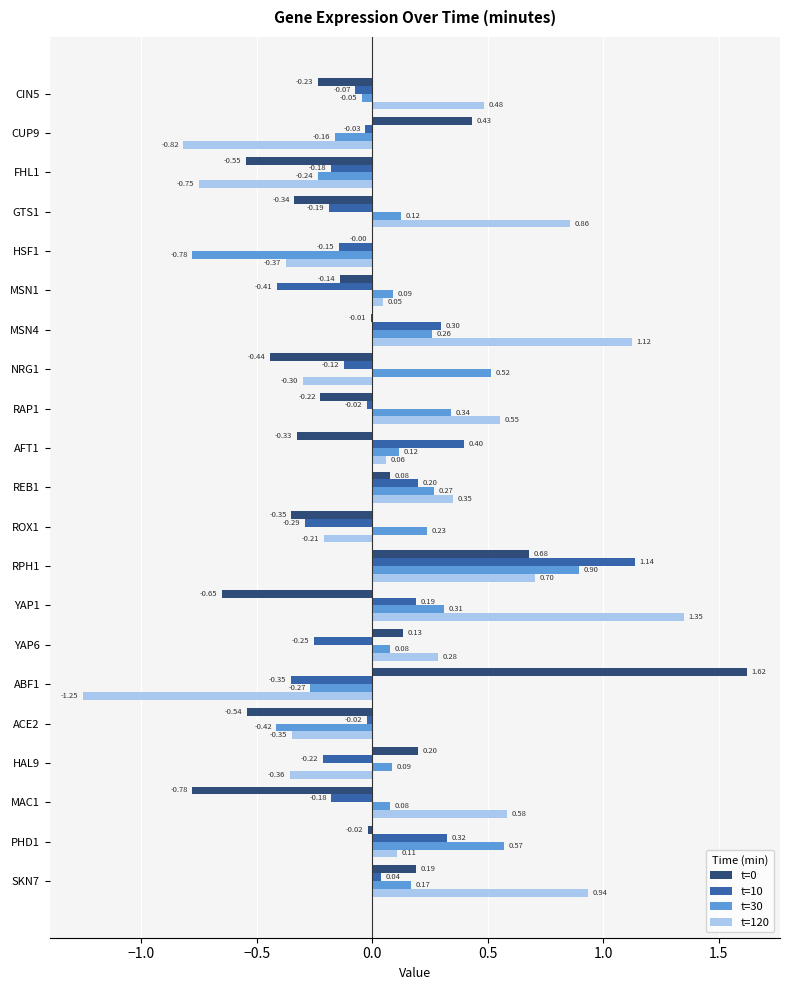

At which category is the sum across all series the highest?

RPH1